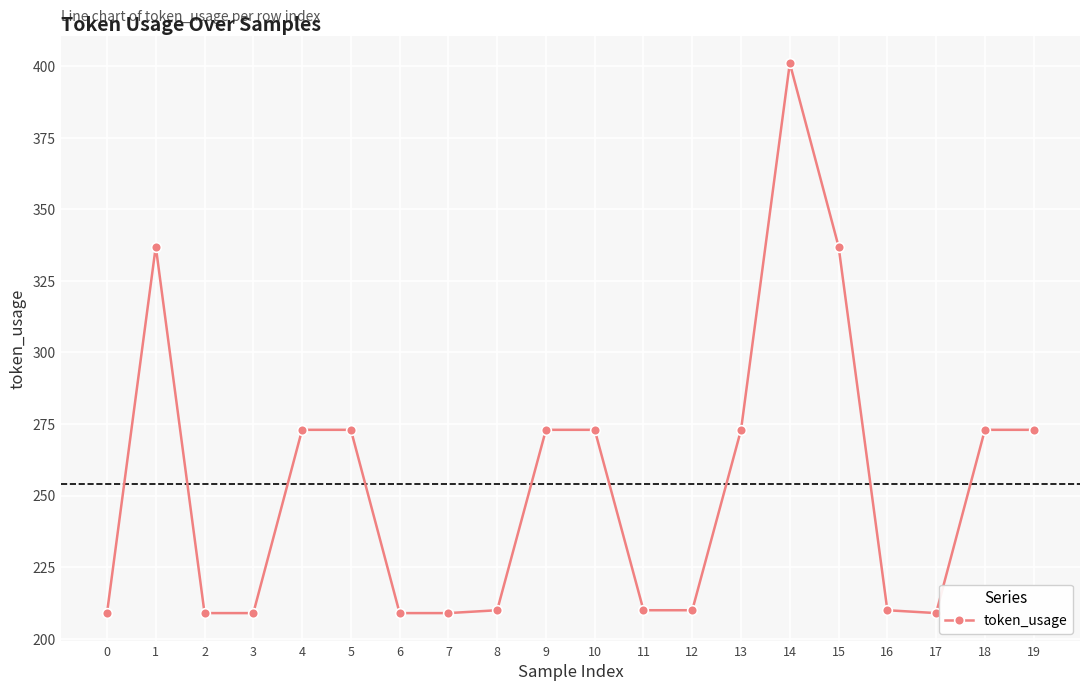

What is the sum of all values?

5080